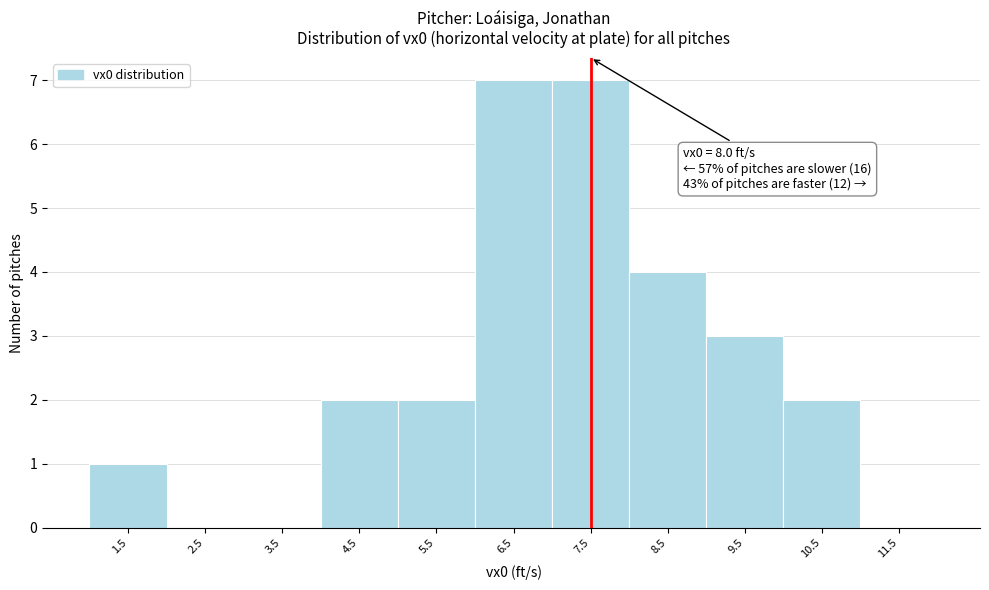

Reading left to right, what are all the values shown in this chart?

1.5=1	2.5=0	3.5=0	4.5=2	5.5=2	6.5=7	7.5=7	8.5=4	9.5=3	10.5=2	11.5=0